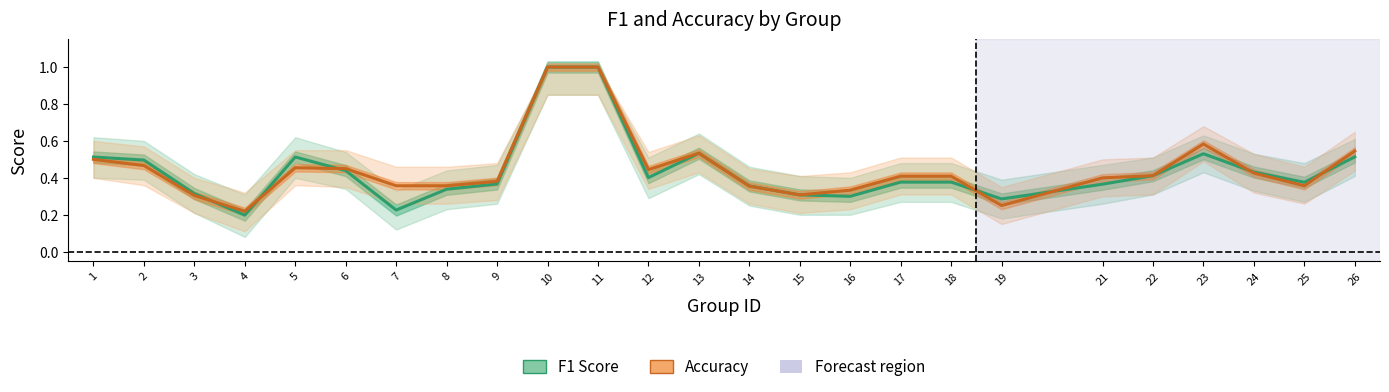

True or false: accuracy has a value of 0.1 at 14.

False